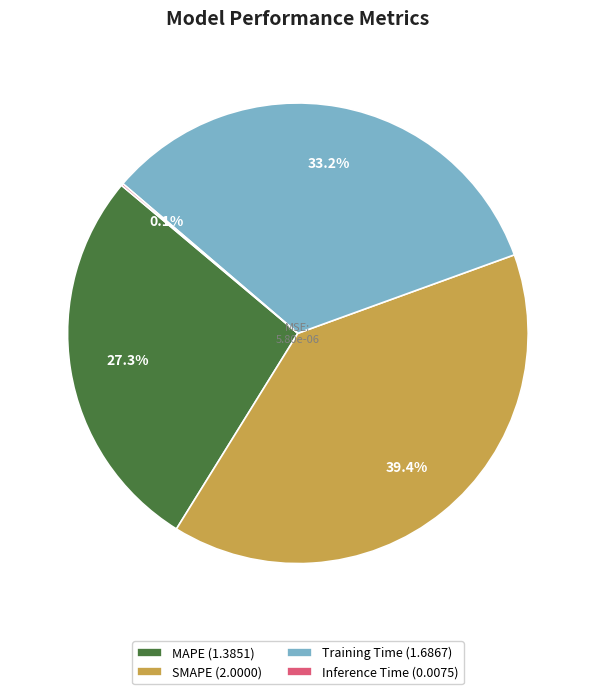

Is SMAPE the majority of the pie?

No